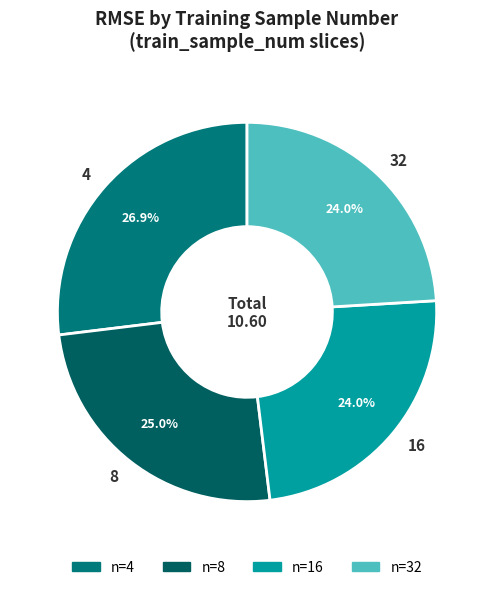

How much of the chart is everything except 4?

73.1%